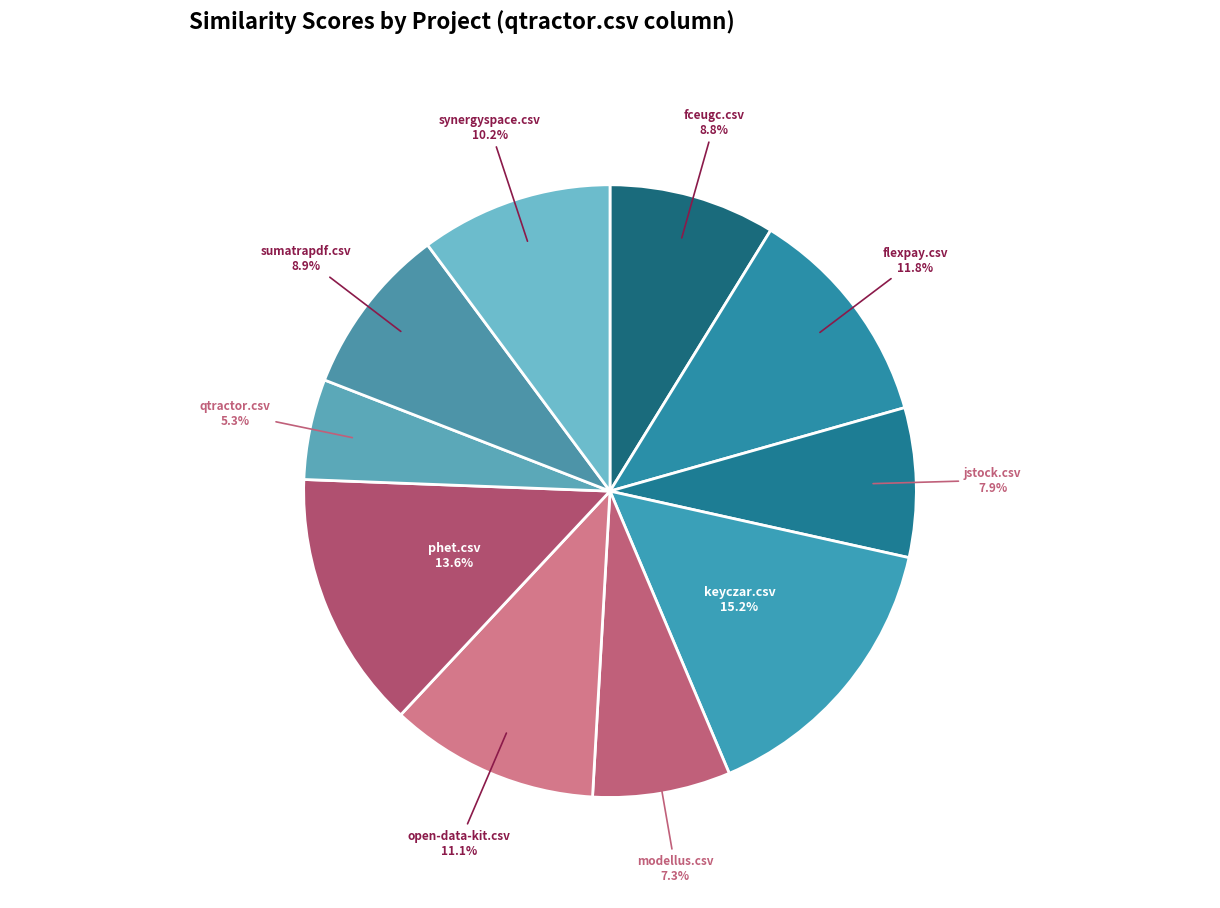

Is there a majority slice in this chart?

No